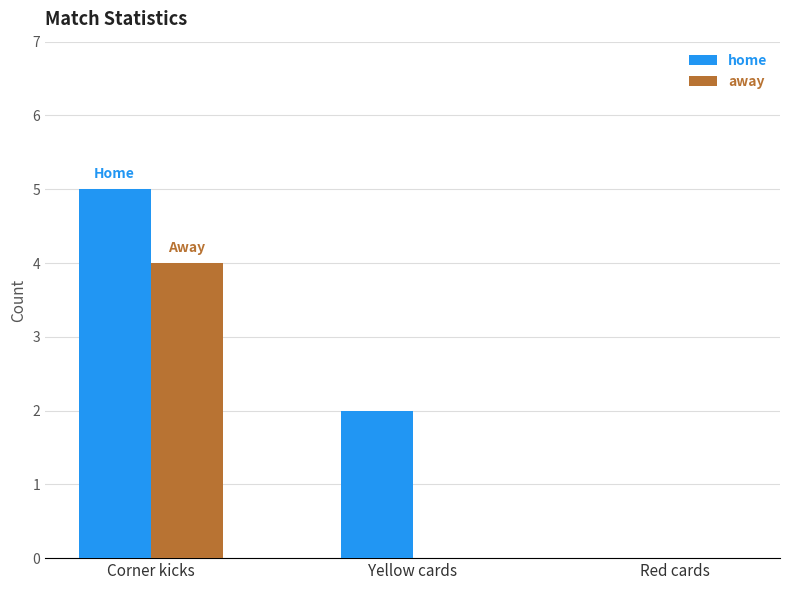

What is the greatest value displayed?

5